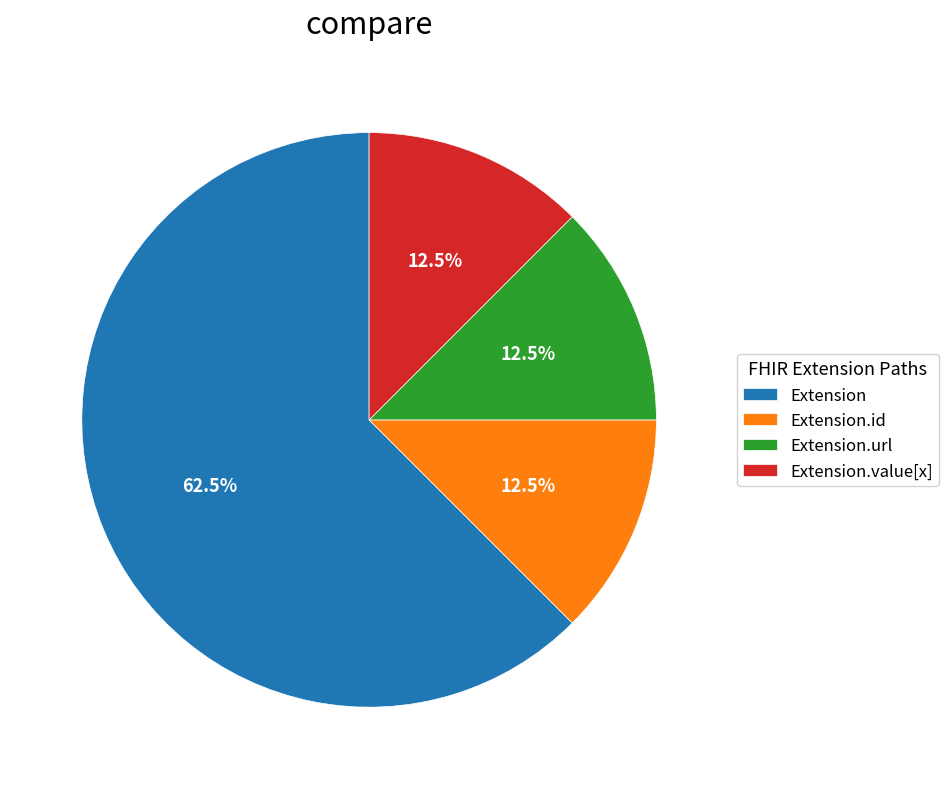

How much of the chart is everything except Extension.id?

87.5%